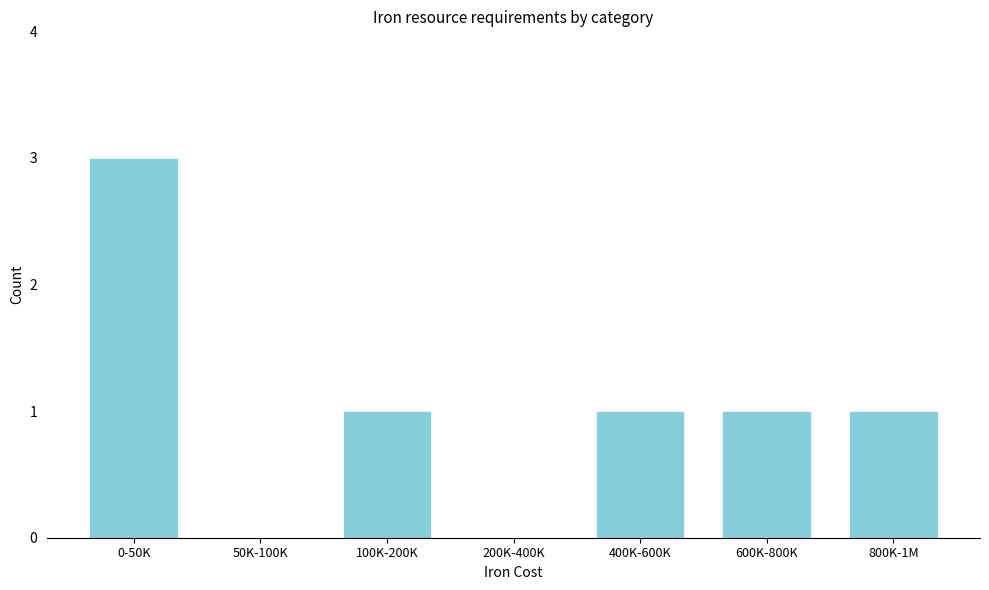

Reading left to right, list all the values displayed in this chart.

0-50K=3	50K-100K=0	100K-200K=1	200K-400K=0	400K-600K=1	600K-800K=1	800K-1M=1